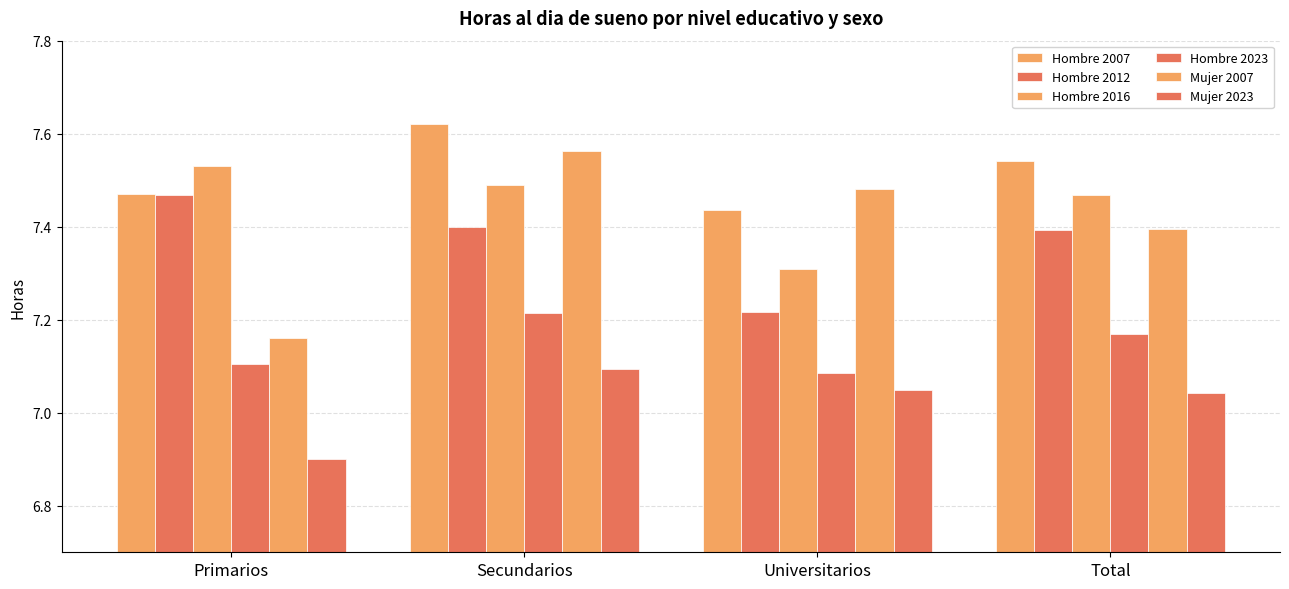

Reading right to left, transcribe all the data shown in this chart.

Hombre 2007: Total=7.5	Universitarios=7.4	Secundarios=7.6	Primarios=7.5
Hombre 2012: Total=7.4	Universitarios=7.2	Secundarios=7.4	Primarios=7.5
Hombre 2016: Total=7.5	Universitarios=7.3	Secundarios=7.5	Primarios=7.5
Hombre 2023: Total=7.2	Universitarios=7.1	Secundarios=7.2	Primarios=7.1
Mujer 2007: Total=7.4	Universitarios=7.5	Secundarios=7.6	Primarios=7.2
Mujer 2023: Total=7.0	Universitarios=7.0	Secundarios=7.1	Primarios=6.9